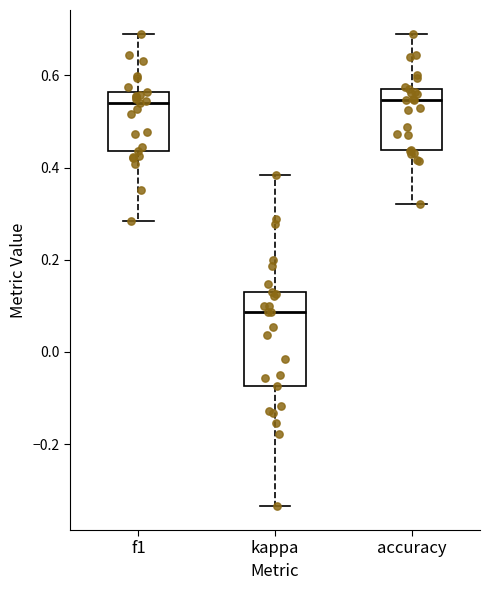

Reading left to right, transcribe this box plot: for each box, give where its median line is, the range the box spans, and where its two whiskers end, as read against the y-axis. The values are not printed on the chart, so give them approximately, as read against the axis.

f1: median 0.54, box 0.44 to 0.56, whiskers 0.28 to 0.68
kappa: median 0.08, box -0.08 to 0.12, whiskers -0.34 to 0.38
accuracy: median 0.54, box 0.44 to 0.58, whiskers 0.32 to 0.70